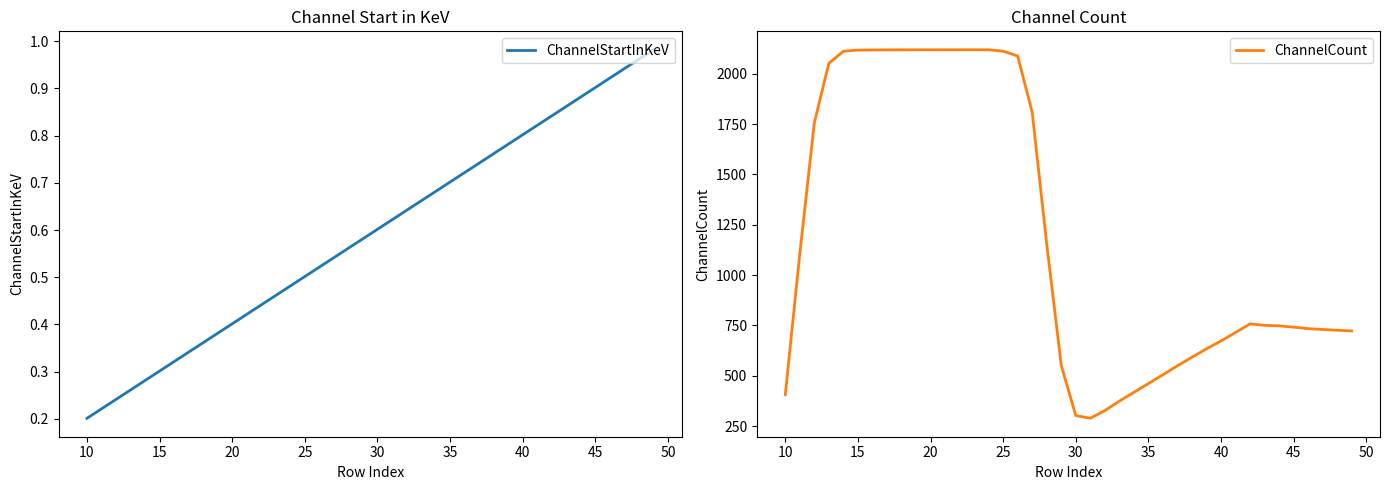

Which category has the lowest value in the ChannelStartInKeV series?

10